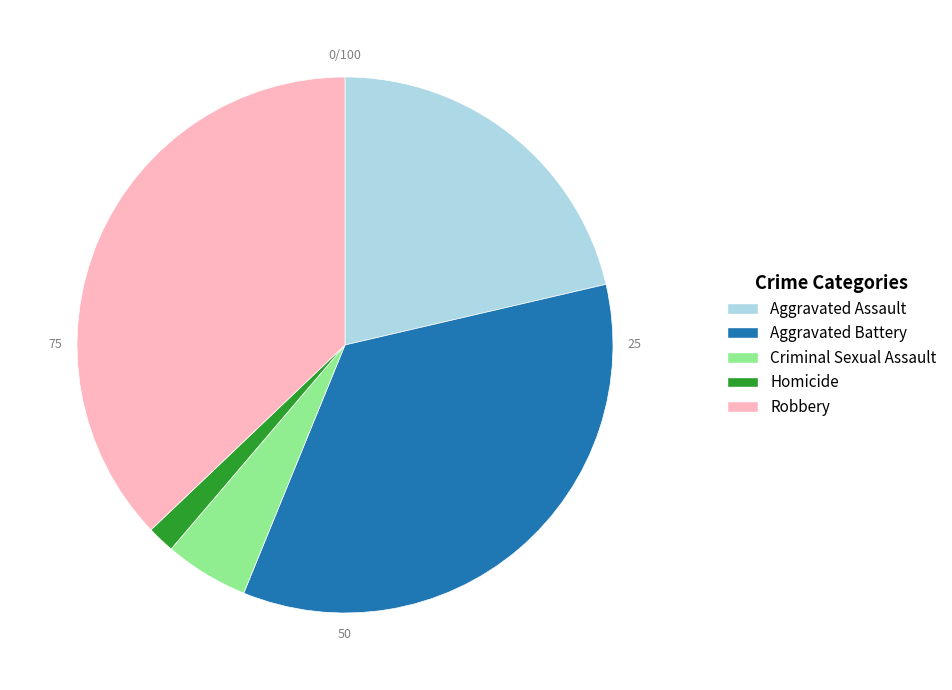

Which slice is the smallest?

Homicide